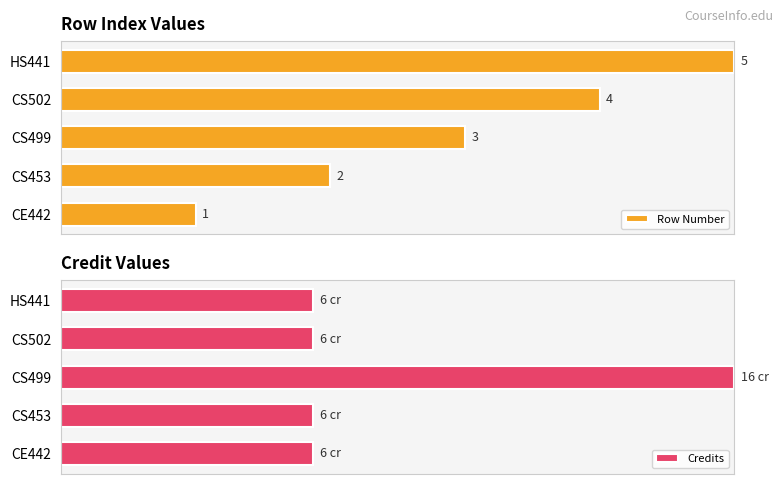

Is the value of Row Number at CS453 greater than the value of Credits at CS499?

No